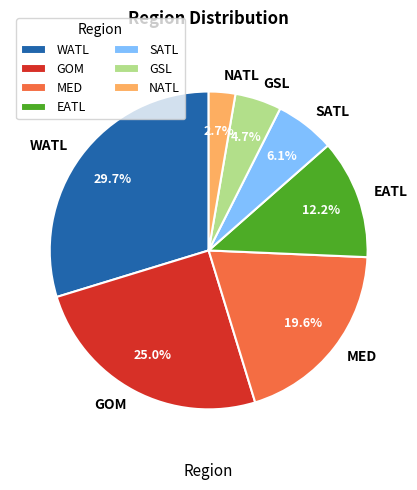

Is there a majority slice in this chart?

No